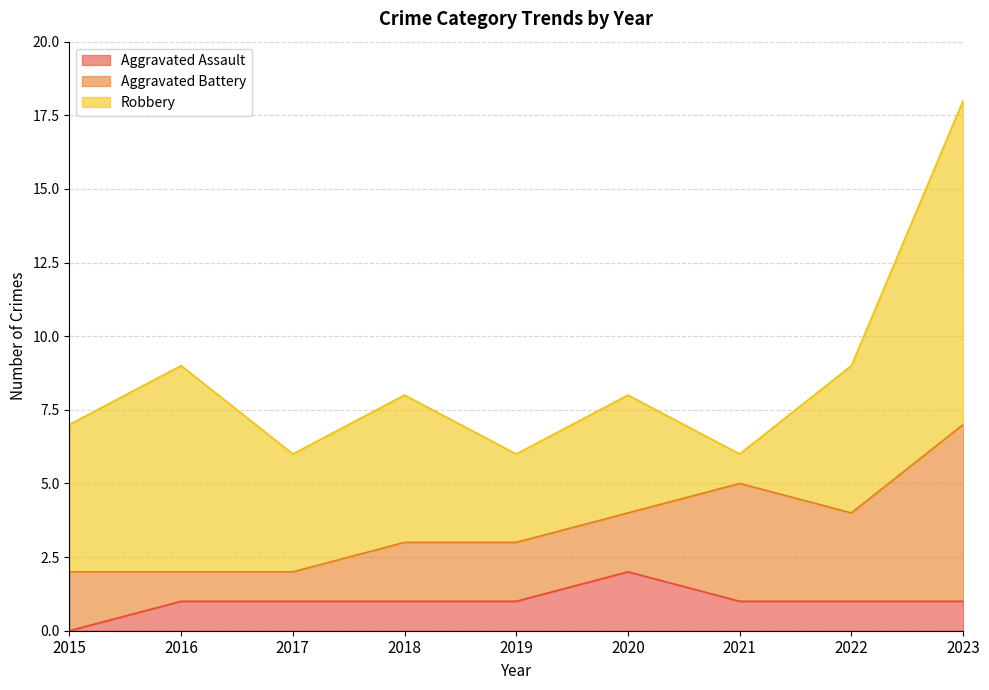

Reading left to right, extract all data points from this chart.

Aggravated Assault: 2015=0	2016=1	2017=1	2018=1	2019=1	2020=2	2021=1	2022=1	2023=1
Aggravated Battery: 2015=2	2016=1	2017=1	2018=2	2019=2	2020=2	2021=4	2022=3	2023=6
Robbery: 2015=5	2016=7	2017=4	2018=5	2019=3	2020=4	2021=1	2022=5	2023=11